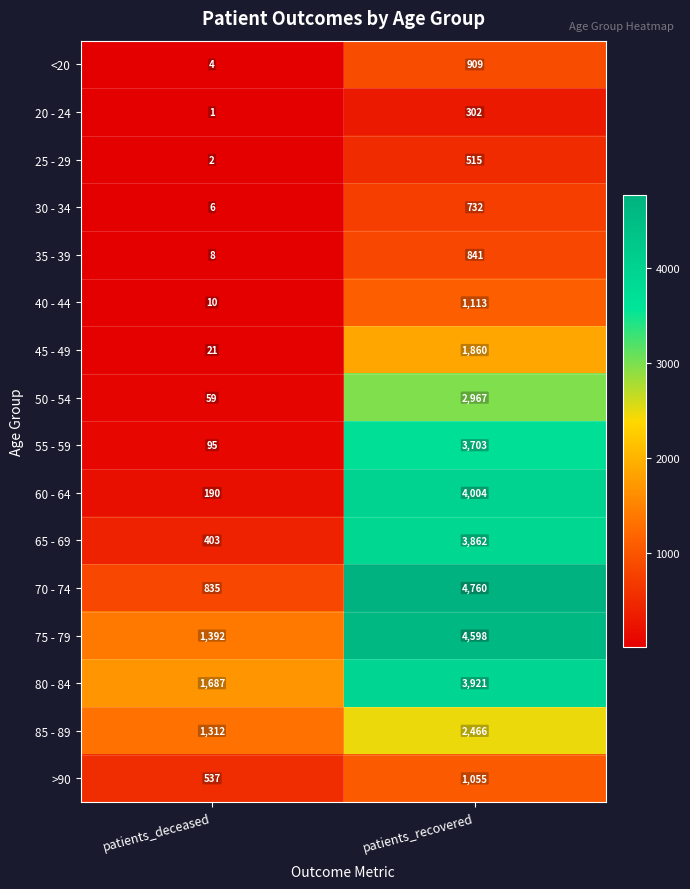

At which category is the sum across all series the highest?

patients_recovered